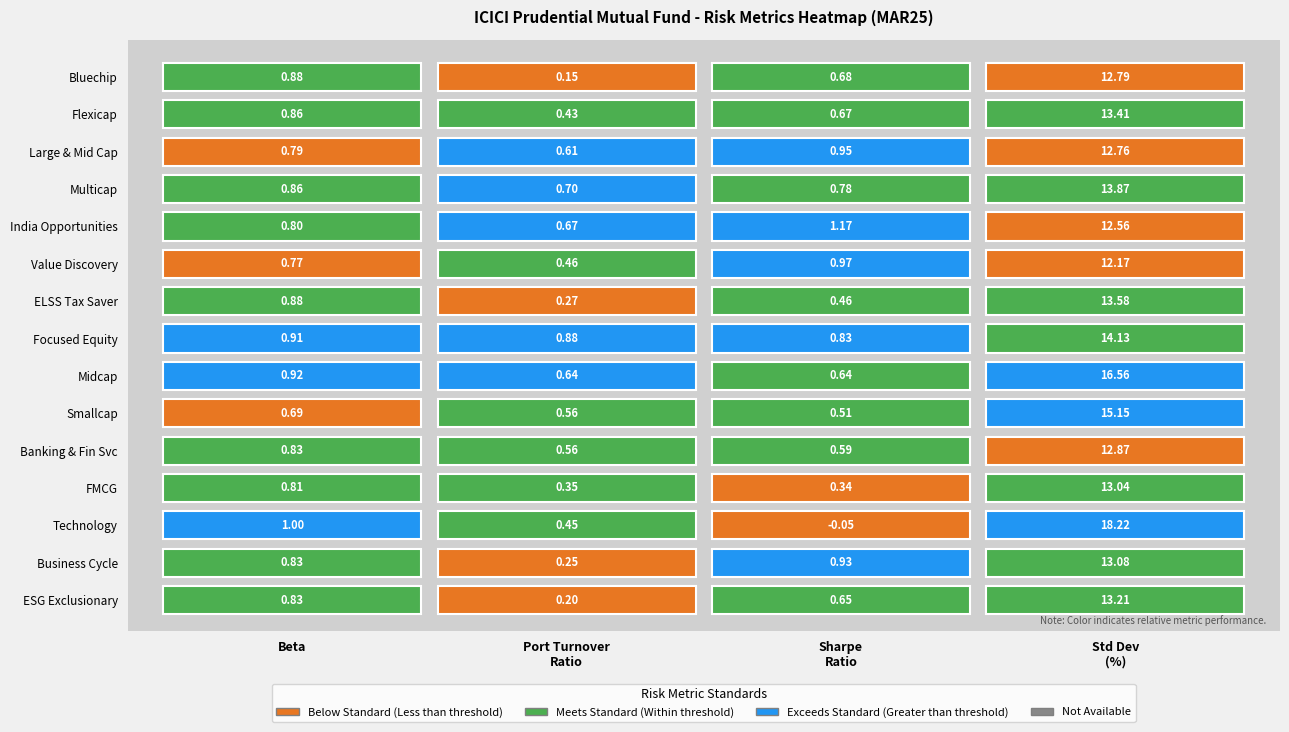

Reading right to left, extract all data points from this chart.

ICICI Prudential Bluechip Fund: 12.8	0.7	0.1	0.9
ICICI Prudential Flexicap Fund: 13.4	0.7	0.4	0.9
ICICI Prudential Large & Mid Cap Fund: 12.8	0.9	0.6	0.8
ICICI Prudential Multicap Fund: 13.9	0.8	0.7	0.9
ICICI Prudential India Opportunities Fund: 12.6	1.2	0.7	0.8
ICICI Prudential Value Discovery Fund: 12.2	1.0	0.5	0.8
ICICI Prudential ELSS Tax Saver Fund: 13.6	0.5	0.3	0.9
ICICI Prudential Focused Equity Fund: 14.1	0.8	0.9	0.9
ICICI Prudential Midcap Fund: 16.6	0.6	0.6	0.9
ICICI Prudential Smallcap Fund: 15.2	0.5	0.6	0.7
ICICI Prudential Banking & Financial Services: 12.9	0.6	0.6	0.8
ICICI Prudential FMCG Fund: 13.0	0.3	0.3	0.8
ICICI Prudential Technology Fund: 18.2	-0.1	0.5	1.0
ICICI Prudential Business Cycle Fund: 13.1	0.9	0.2	0.8
ICICI Prudential ESG Exclusionary Strategy: 13.2	0.7	0.2	0.8